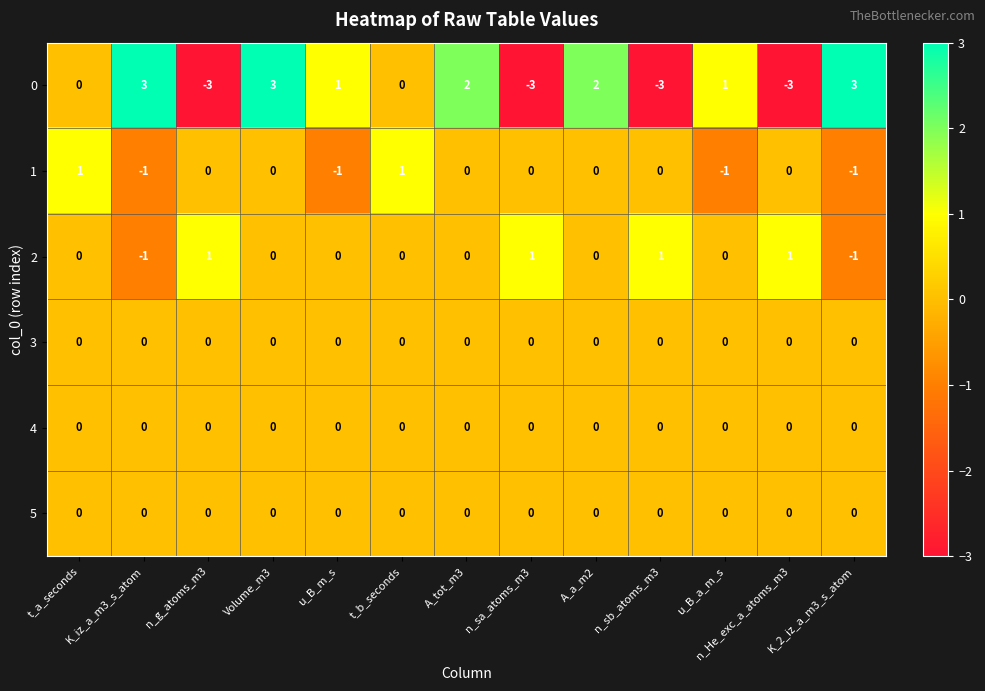

How many 0 values are between -3 and 2?

10